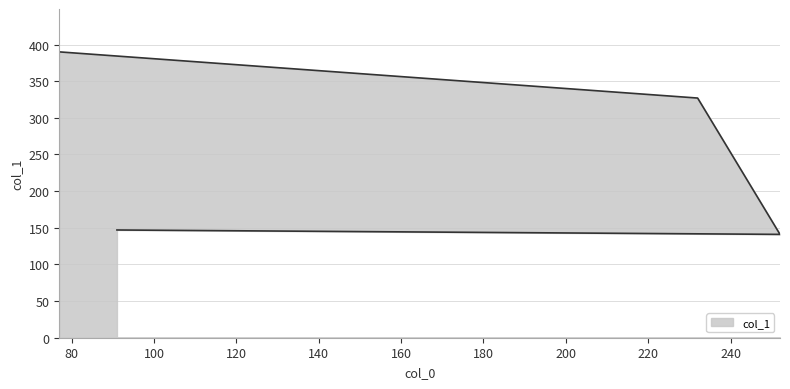

Does the chart display data point markers on the line(s)?

No